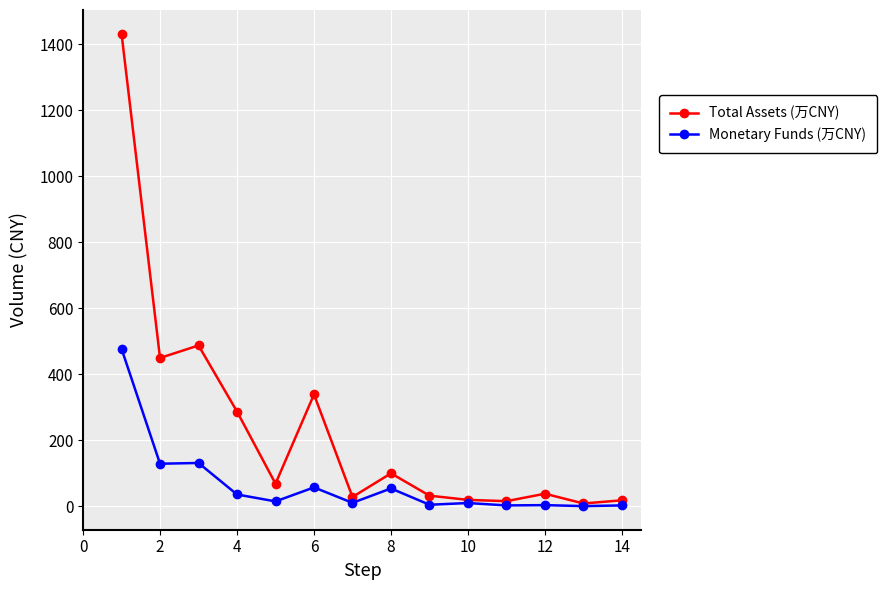

True or false: Monetary Funds (万CNY) has more than 1 points higher than both neighbors.

True